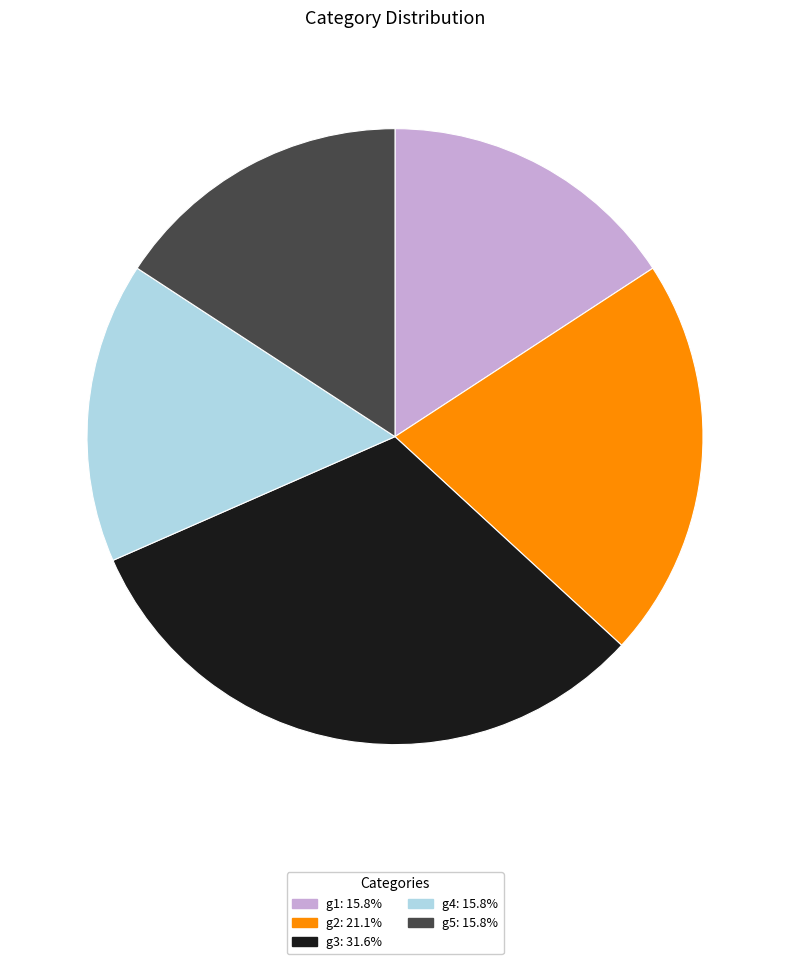

Is g1 the majority of the pie?

No